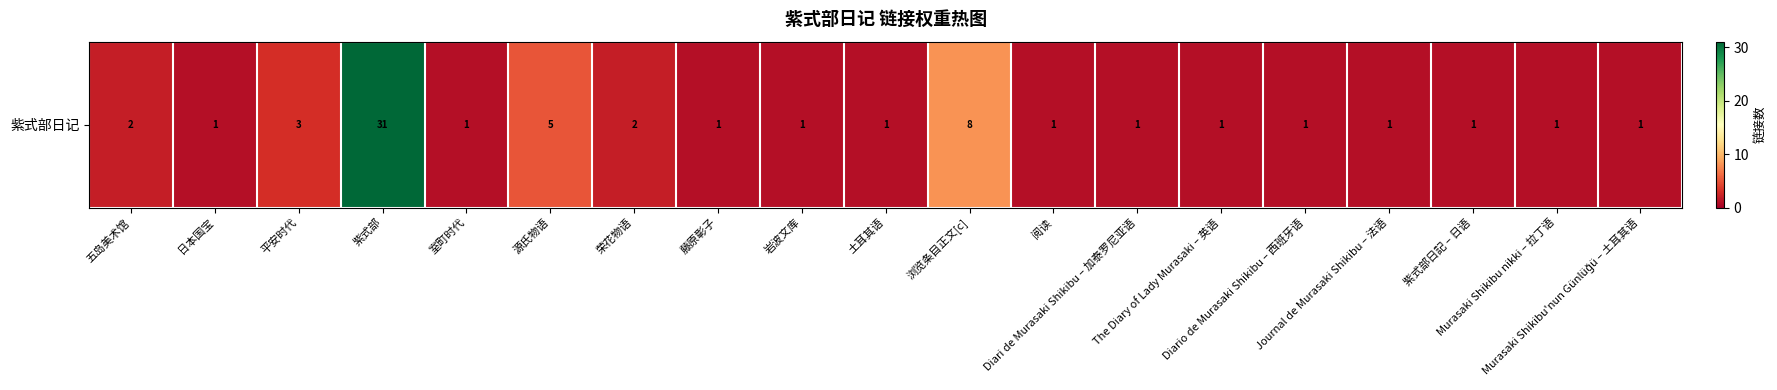

Reading left to right, transcribe all the data shown in this chart.

五岛美术馆=2	日本国宝=1	平安时代=3	紫式部=31	室町时代=1	源氏物语=5	荣花物语=2	藤原彰子=1	岩波文库=1	土耳其语=1	浏览条目正文[c]=8	阅读=1	Diari de Murasaki Shikibu – 加泰罗尼亚语=1	The Diary of Lady Murasaki – 英语=1	Diario de Murasaki Shikibu – 西班牙语=1	Journal de Murasaki Shikibu – 法语=1	紫式部日記 – 日语=1	Murasaki Shikibu nikki – 拉丁语=1	Murasaki Shikibu'nun Günlüğü – 土耳其语=1